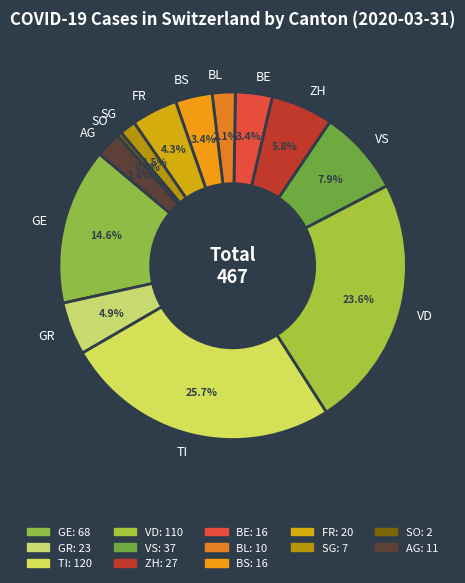

Is there any slice that represents more than half of the pie?

No